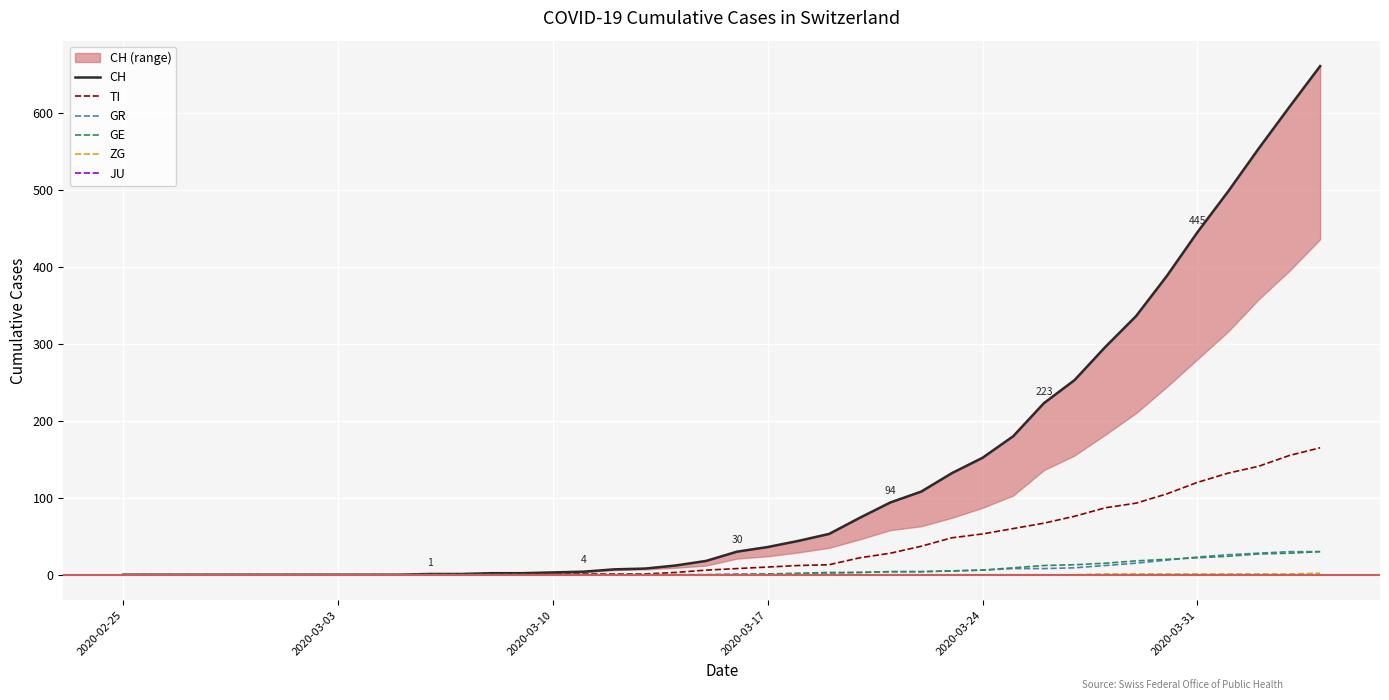

The value of TI at 2020-03-03 is 0. True or false?

True